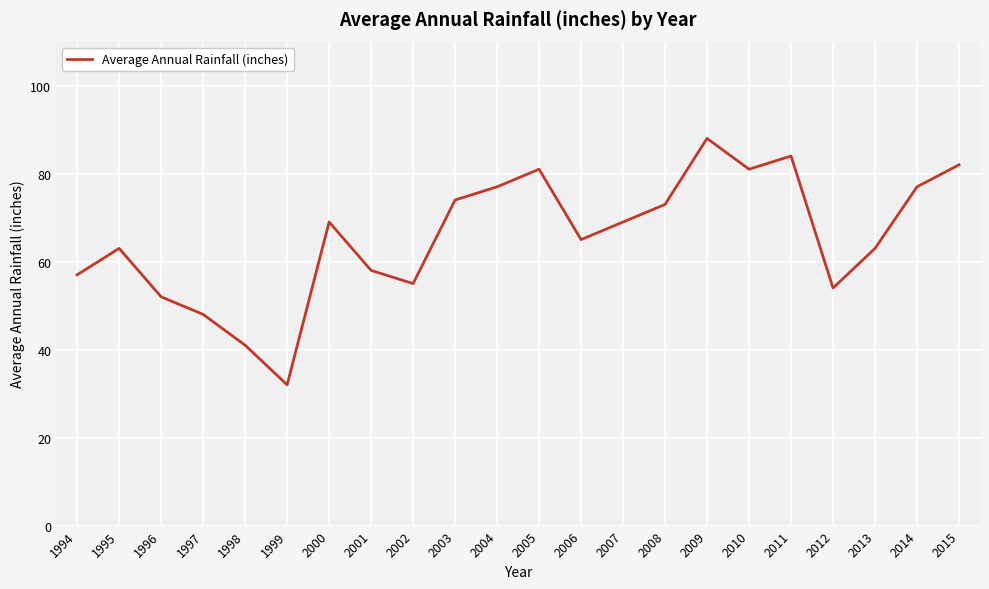

How many values are below 69?

11